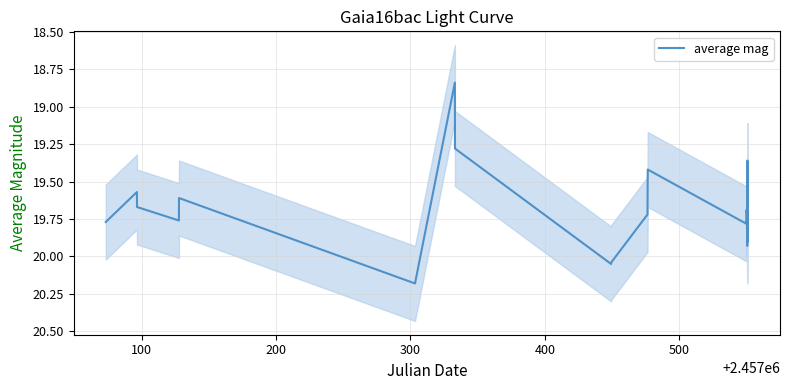

What is the value of the 18th point from the left?

19.9